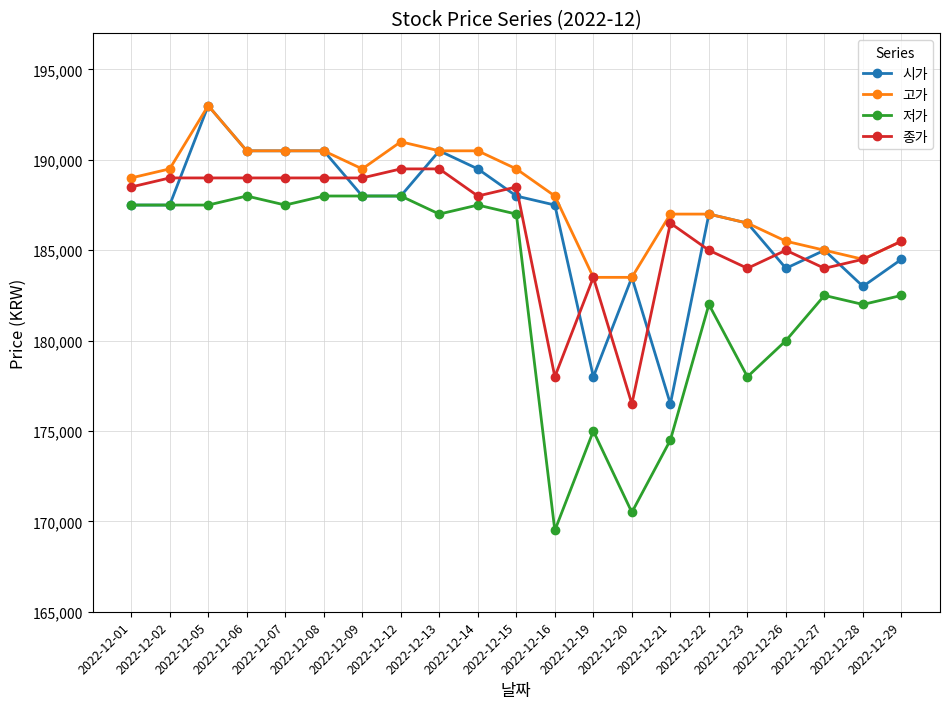

What is the sum of all 고가 values?

3950000